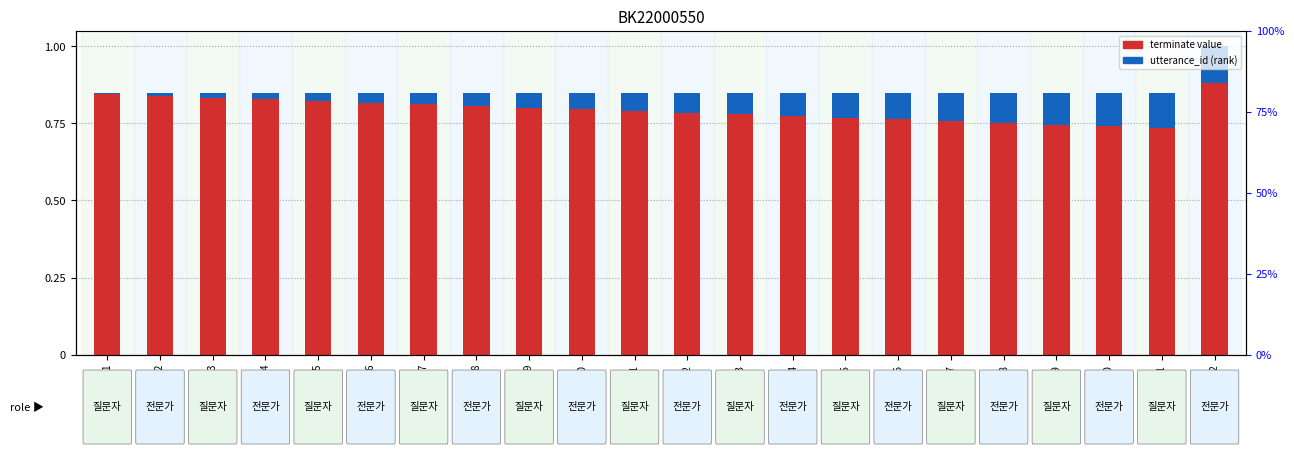

The value of utterance_id (normalized) at 13 is 0.1. True or false?

True